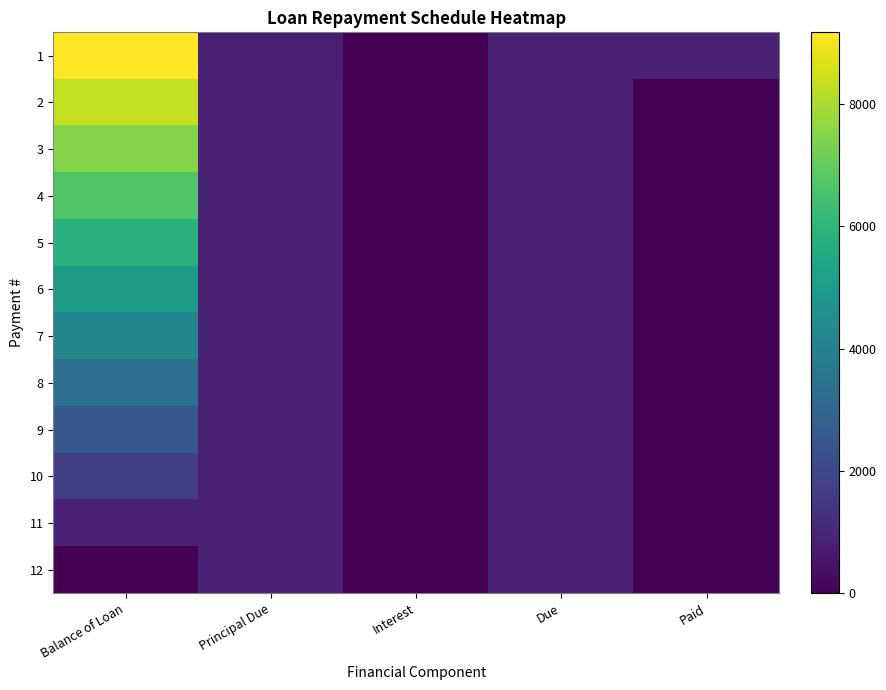

Reading left to right, what are all the values shown in this chart?

1: Balance of Loan=9177.2	Principal Due=822.8	Interest=23.1	Due=845.9	Paid=845.9
2: Balance of Loan=8352.5	Principal Due=824.7	Interest=21.2	Due=845.9	Paid=0.0
3: Balance of Loan=7525.9	Principal Due=826.6	Interest=19.3	Due=845.9	Paid=0.0
4: Balance of Loan=6697.3	Principal Due=828.5	Interest=17.4	Due=845.9	Paid=0.0
5: Balance of Loan=5866.9	Principal Due=830.4	Interest=15.5	Due=845.9	Paid=0.0
6: Balance of Loan=5034.6	Principal Due=832.4	Interest=13.5	Due=845.9	Paid=0.0
7: Balance of Loan=4200.3	Principal Due=834.3	Interest=11.6	Due=845.9	Paid=0.0
8: Balance of Loan=3364.1	Principal Due=836.2	Interest=9.7	Due=845.9	Paid=0.0
9: Balance of Loan=2526.0	Principal Due=838.1	Interest=7.8	Due=845.9	Paid=0.0
10: Balance of Loan=1685.9	Principal Due=840.1	Interest=5.8	Due=845.9	Paid=0.0
11: Balance of Loan=843.9	Principal Due=842.0	Interest=3.9	Due=845.9	Paid=0.0
12: Balance of Loan=0.0	Principal Due=843.9	Interest=1.9	Due=845.9	Paid=0.0